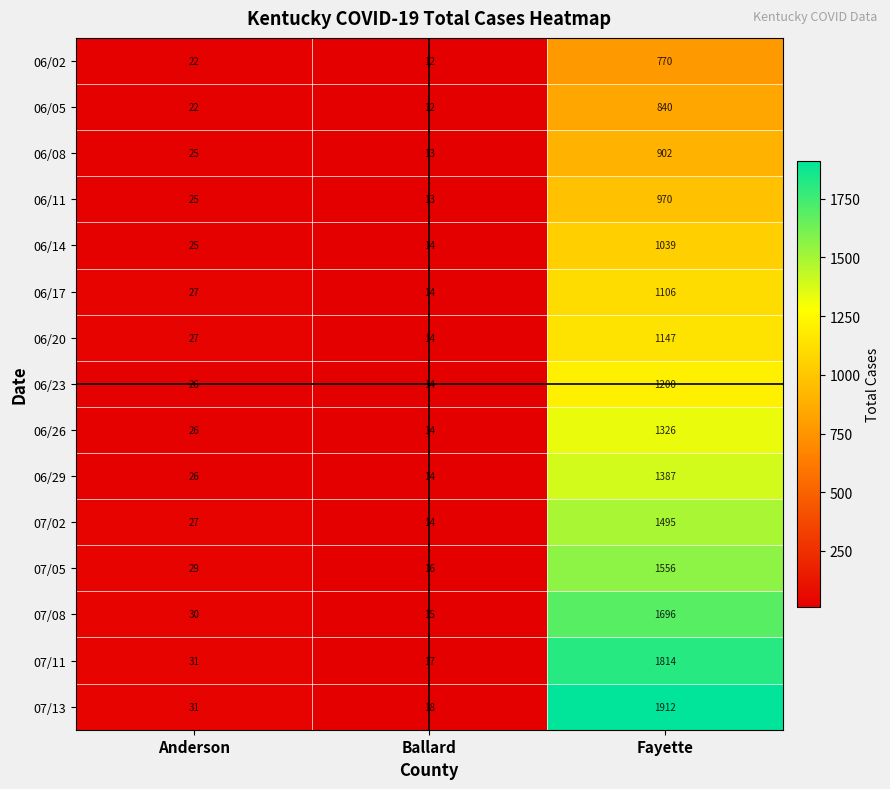

List the labels in order of 06/17 value, smallest first.

Ballard, Anderson, Fayette